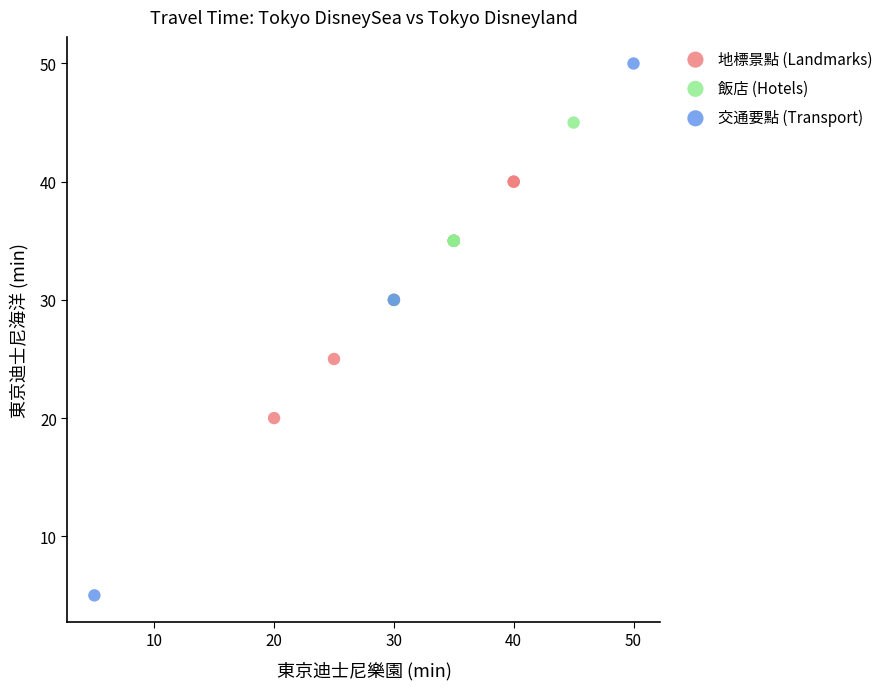

Which series contains the highest Y value?

交通要點 (Transport)